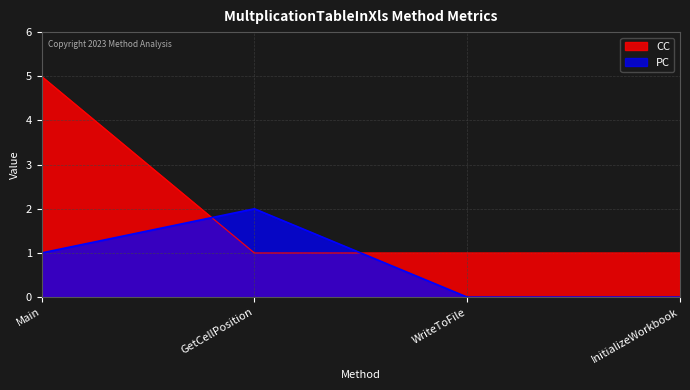

Which has a higher value, InitializeWorkbook or WriteToFile?

InitializeWorkbook